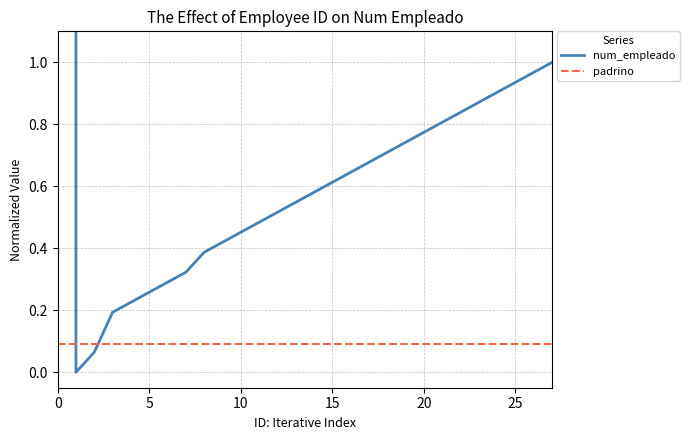

What is the label of the 15th point from the right?

13